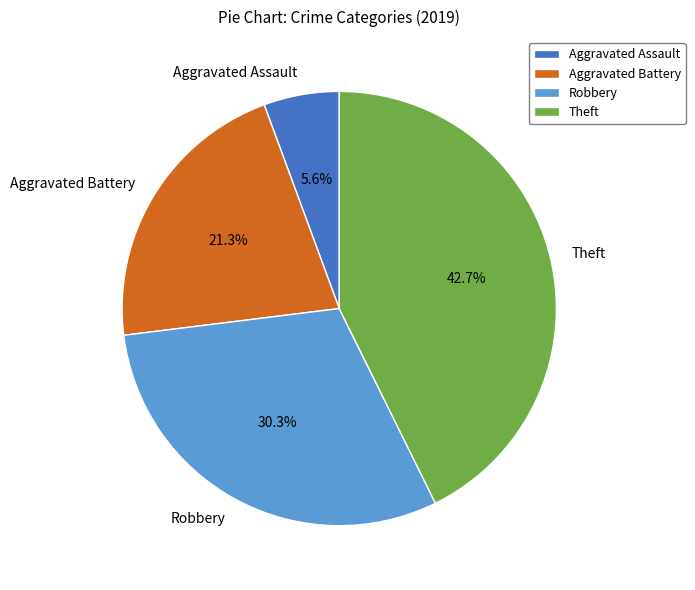

How many slices are in this pie chart?

4